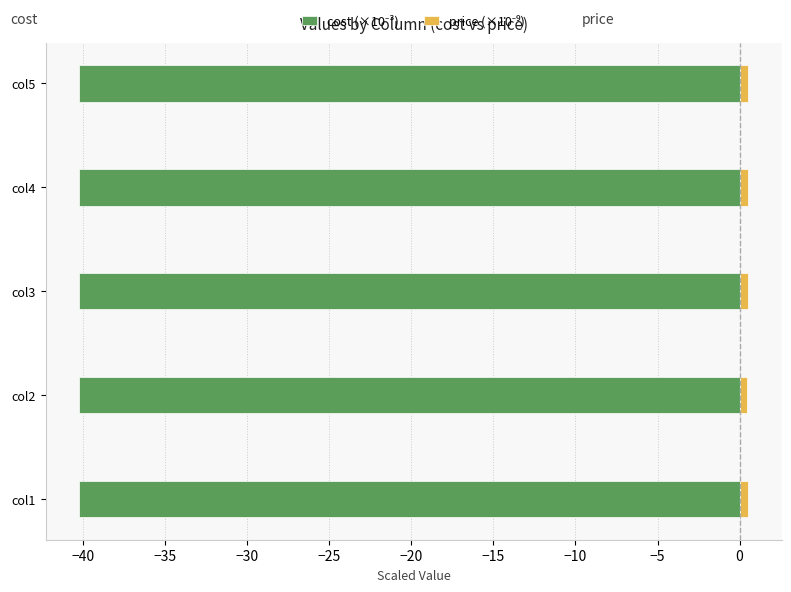

List the series in order of their peak value, lowest first.

cost (×10⁻³), price (×10⁻⁹)